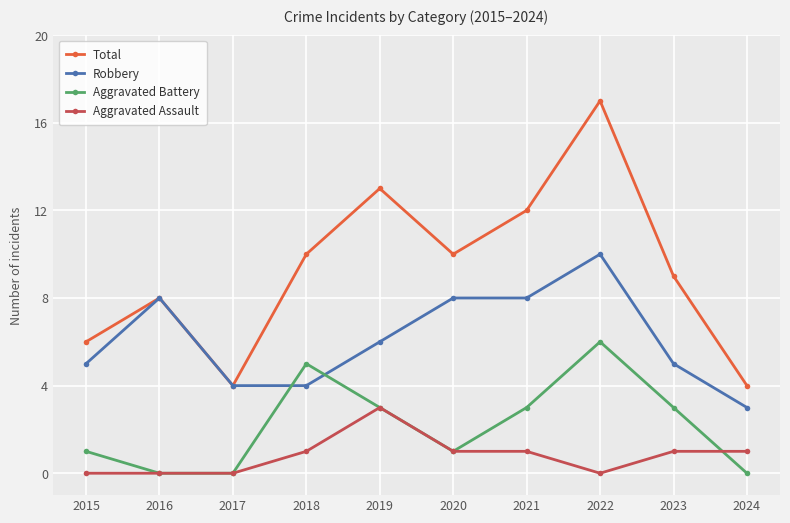

What is the value of the Aggravated Assault point at the 4th from the left?

1